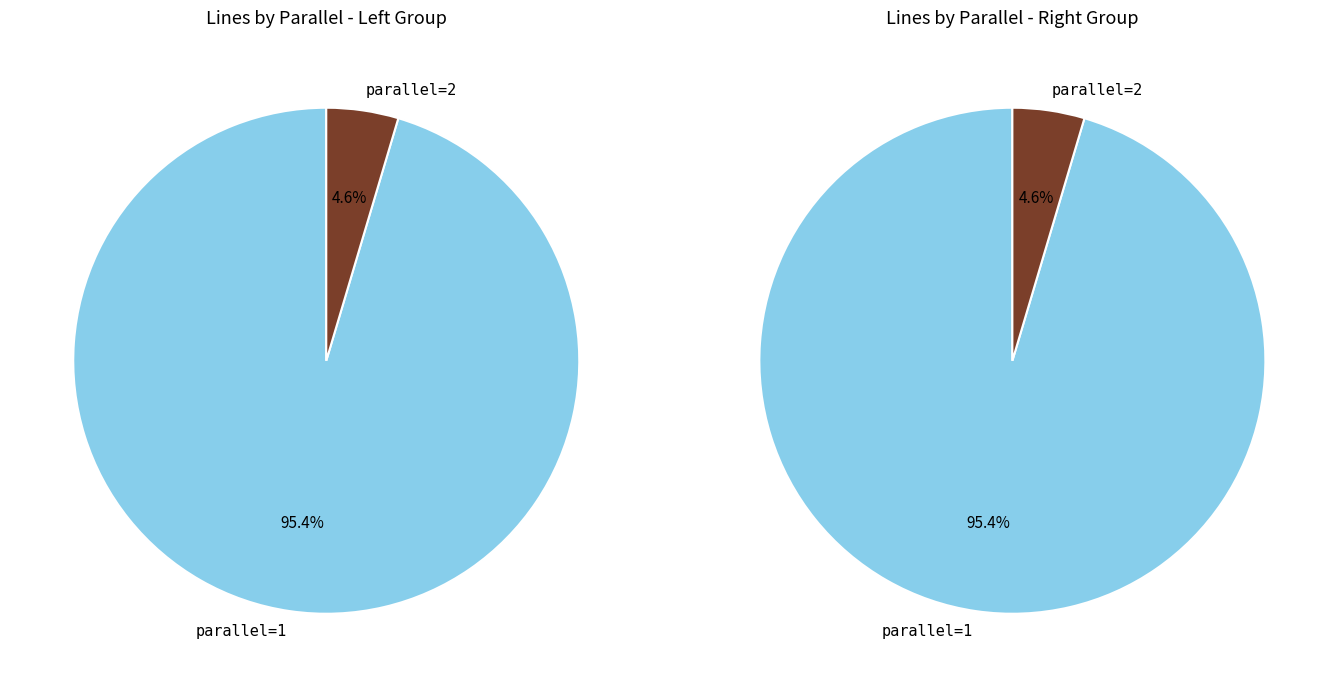

To the nearest percent, what is the combined percentage of parallel=1 and parallel=2?

100%